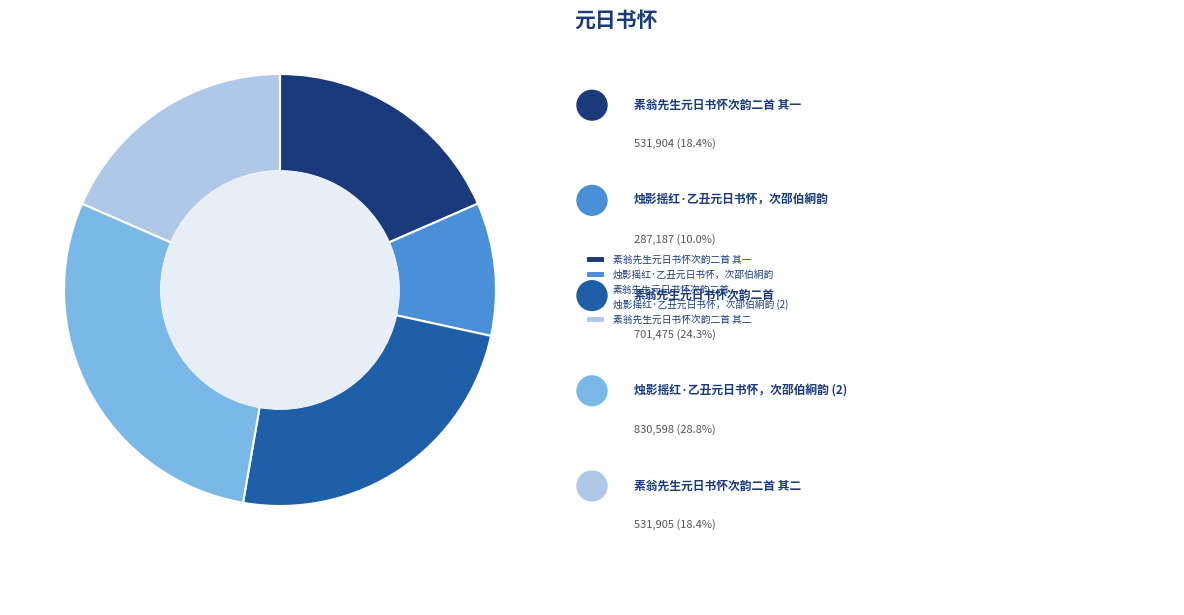

The 素翁先生元日书怀次韵二首 其一 slice represents 11% of the pie. True or false?

False